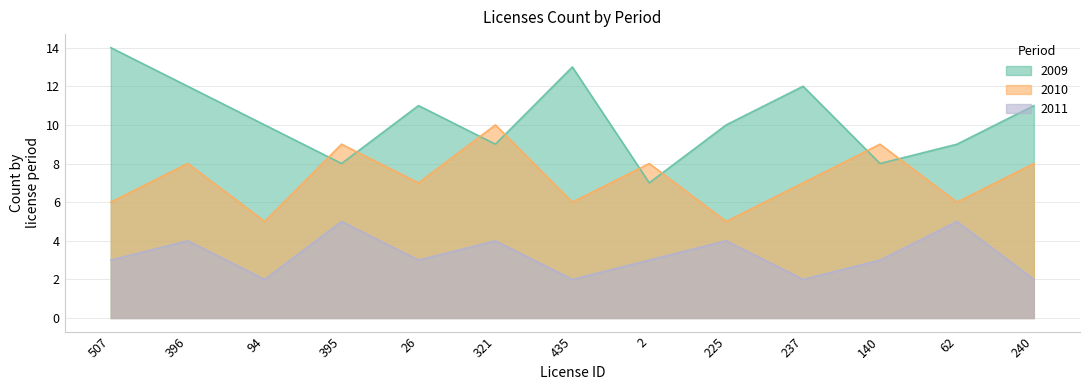

List the series in order of their peak value, lowest first.

2011, 2010, 2009